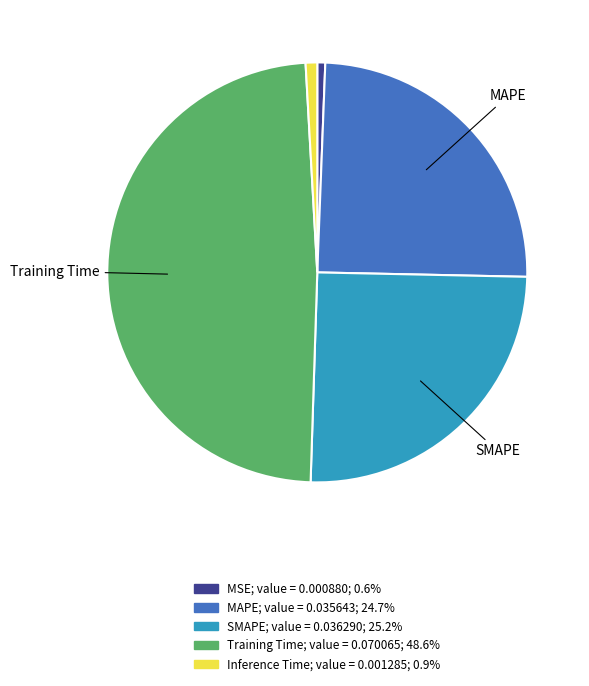

Which has a higher value, MSE or SMAPE?

SMAPE